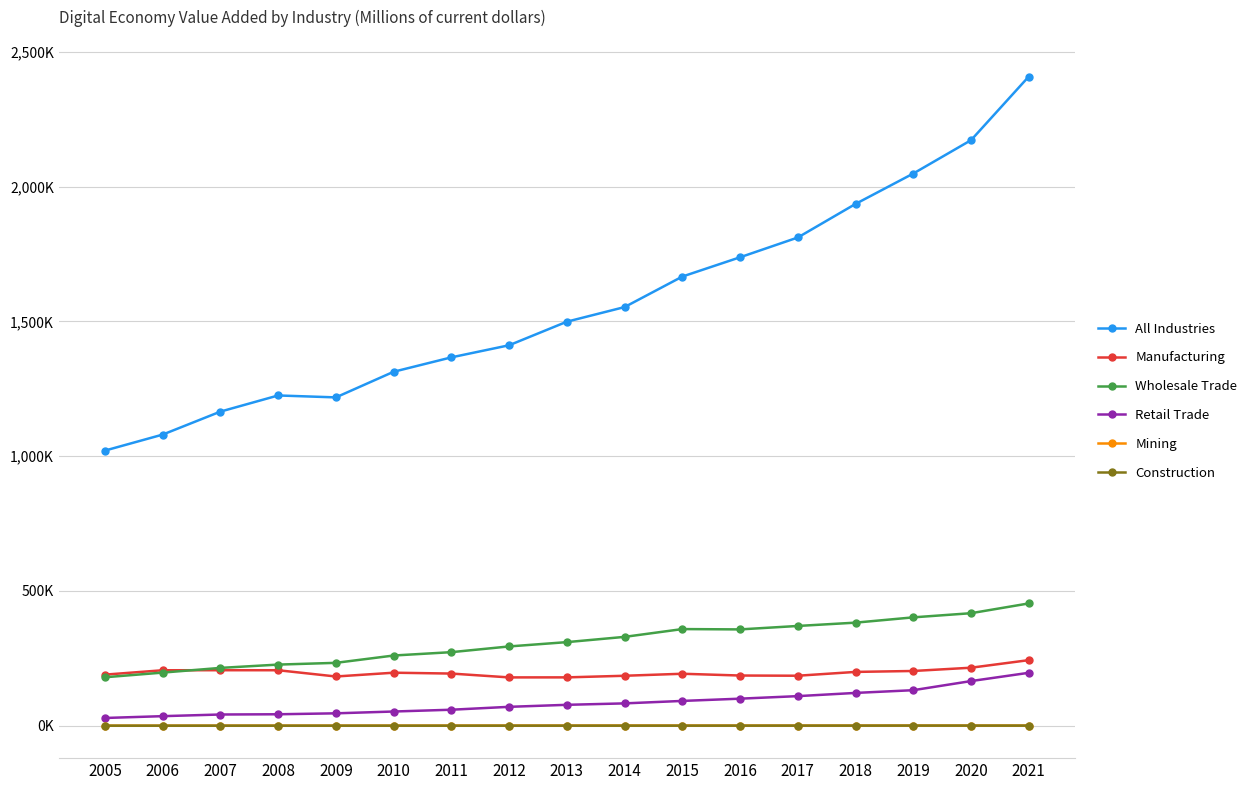

What are all the series names shown in the legend?

All Industries, Manufacturing, Wholesale Trade, Retail Trade, Mining, Construction